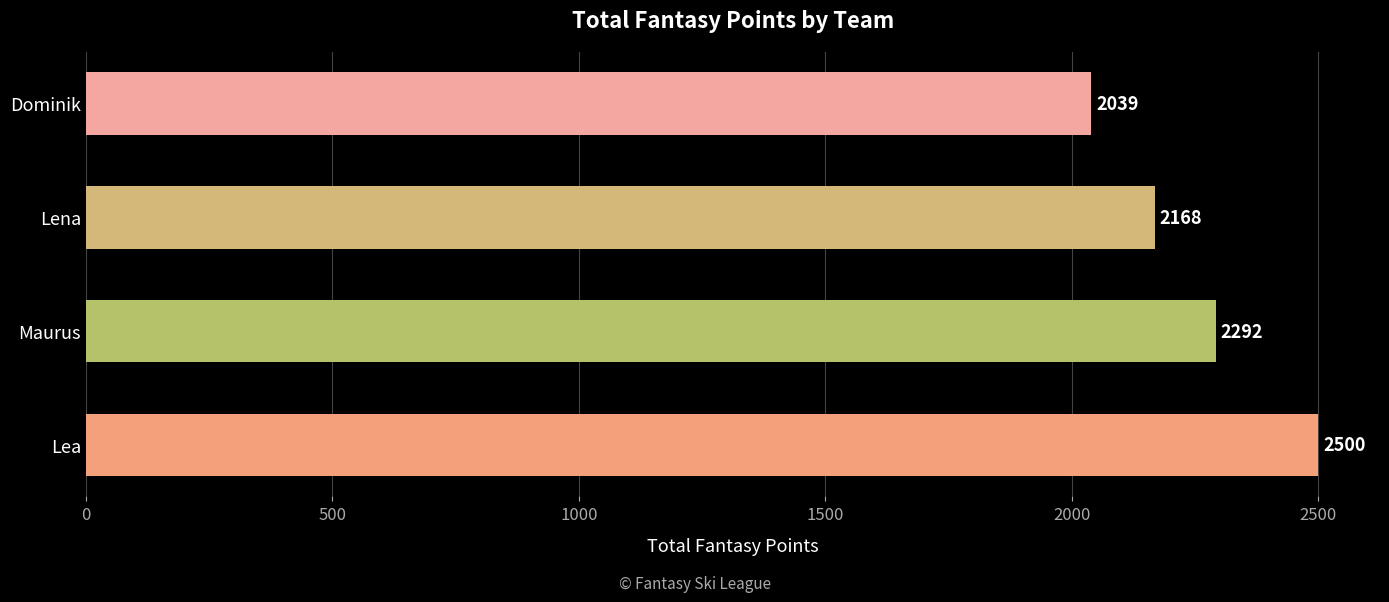

At which category does the chart reach its minimum across all series?

Dominik